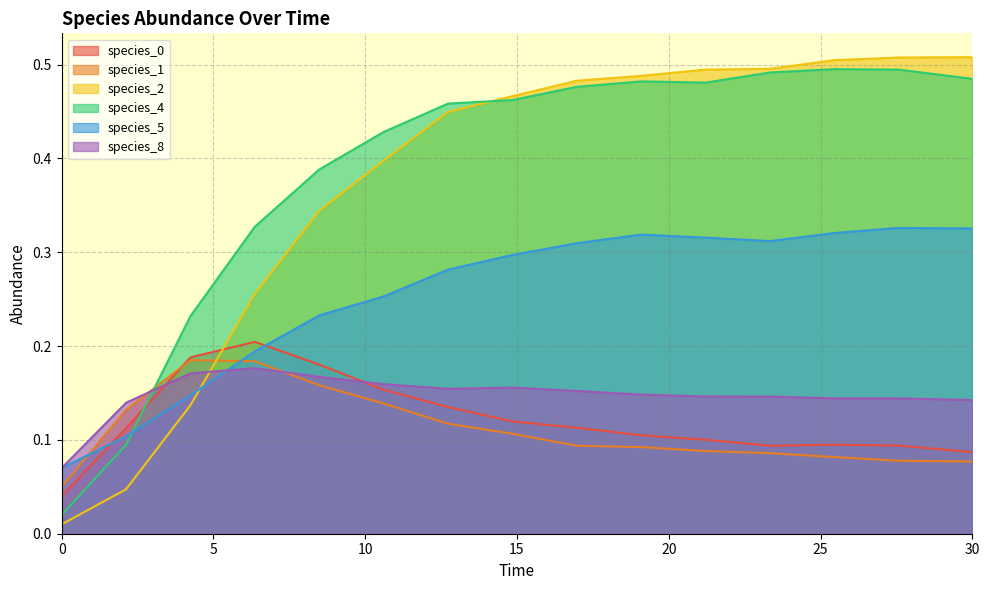

At how many categories does at least one series exceed 0?

15